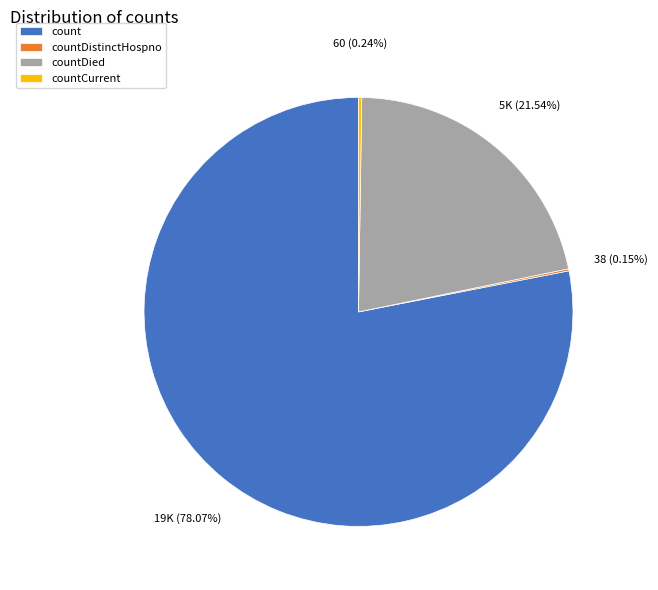

What percentage is the count slice, to the nearest percent?

78%